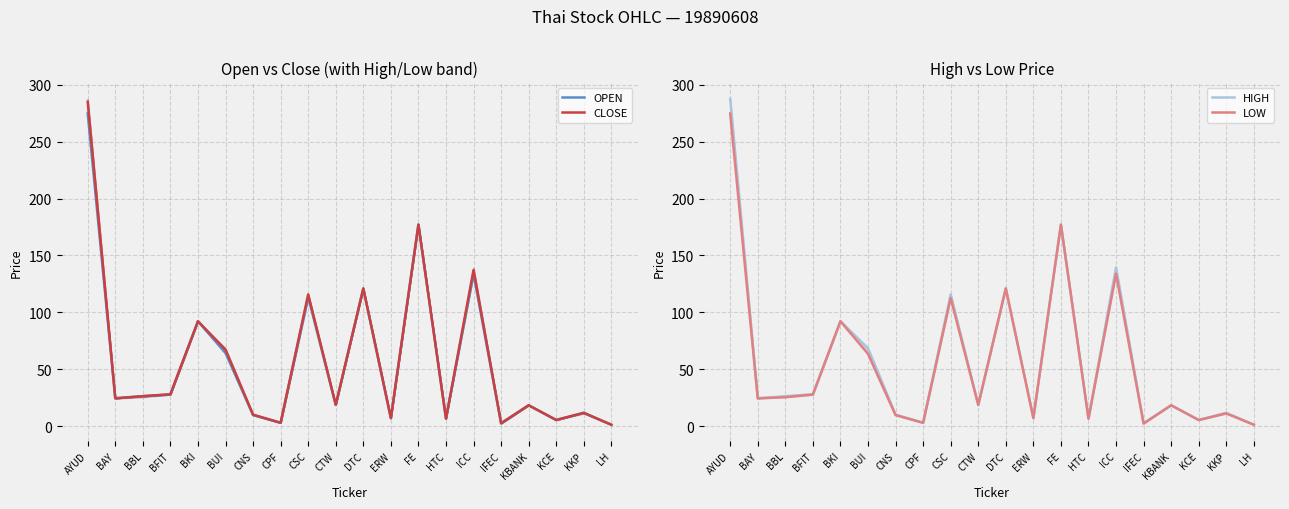

Which has a higher value, BFIT or CTW?

BFIT